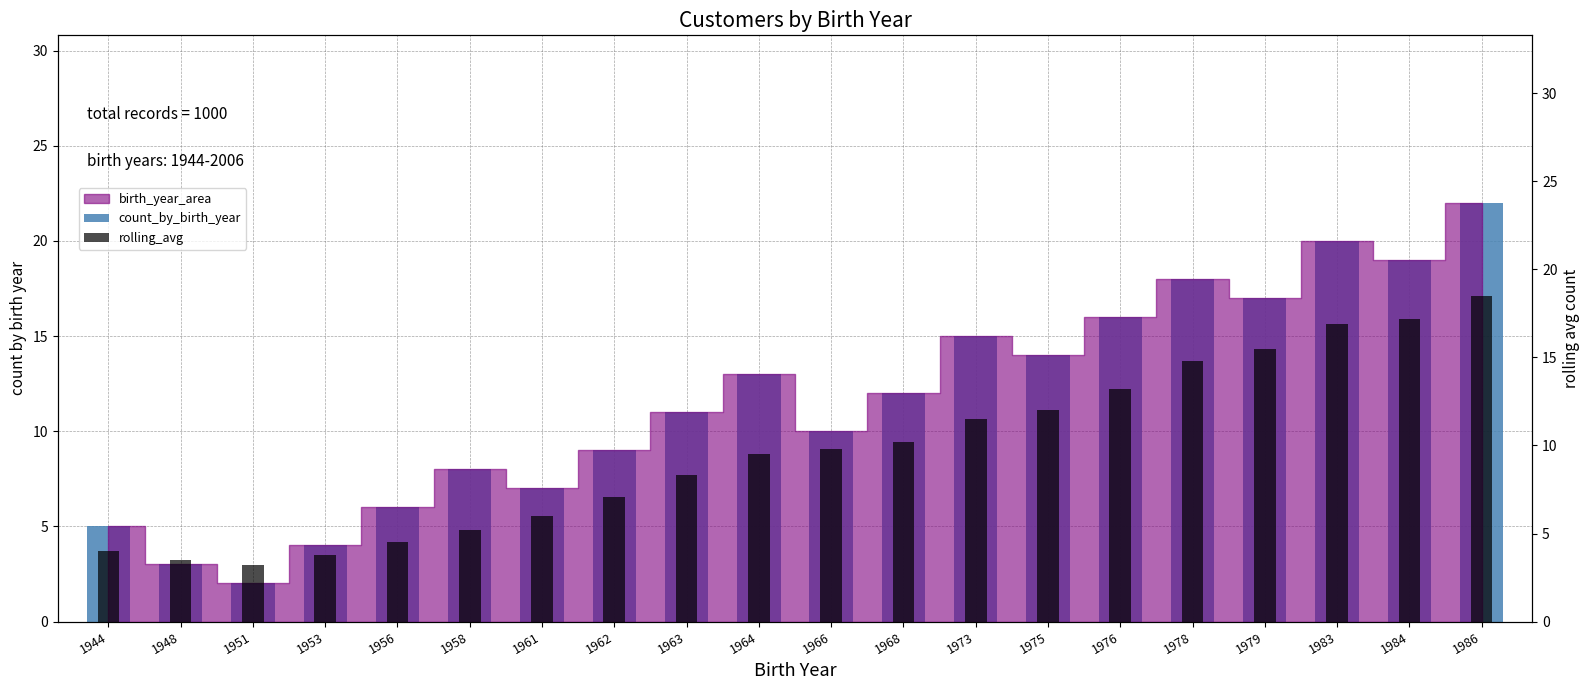

At which category is the sum across all series the highest?

1986